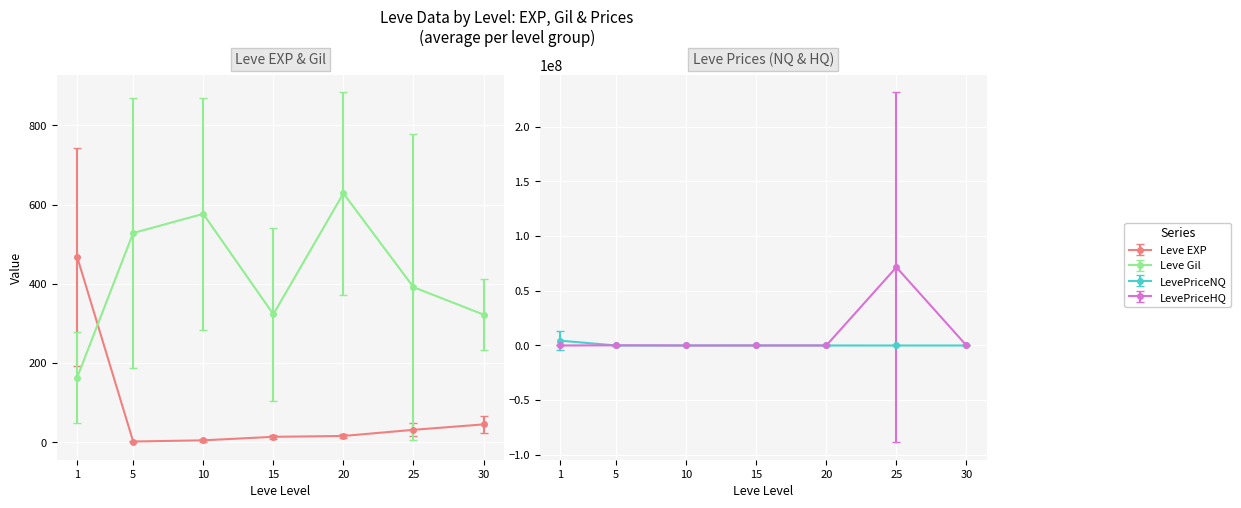

Which has a higher value, 20 or 30?

30